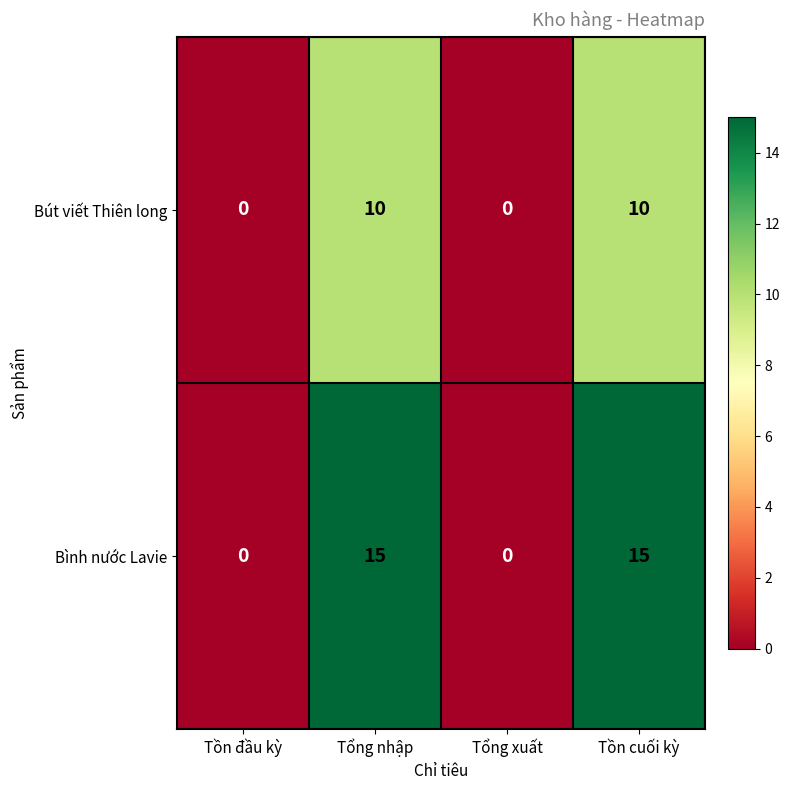

Is it true that Bút viết Thiên long equals 0 at Tổng xuất?

True